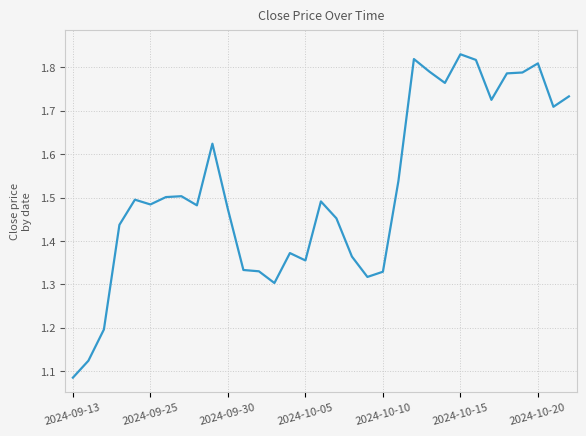

Does the chart have visible grid lines?

Yes